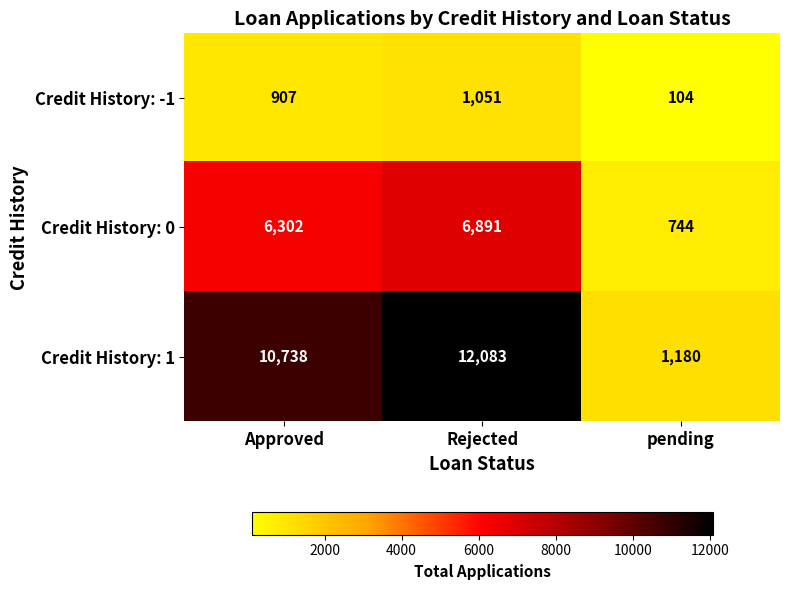

What is the average value of the Credit History: 1 series?

8000